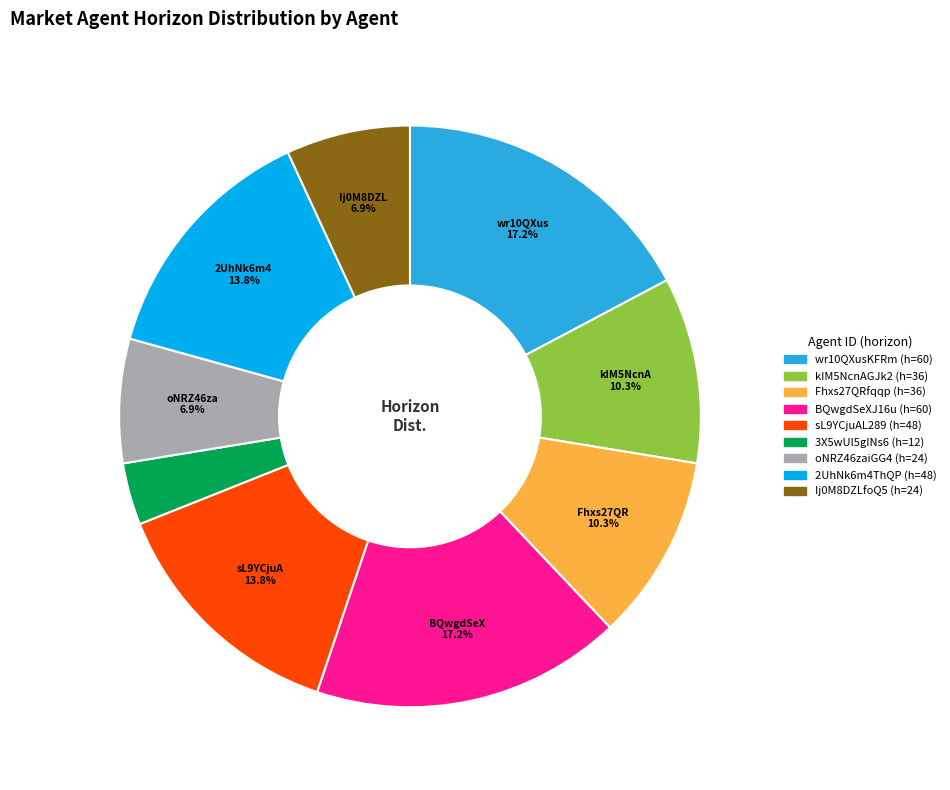

Does any single category account for the majority?

No